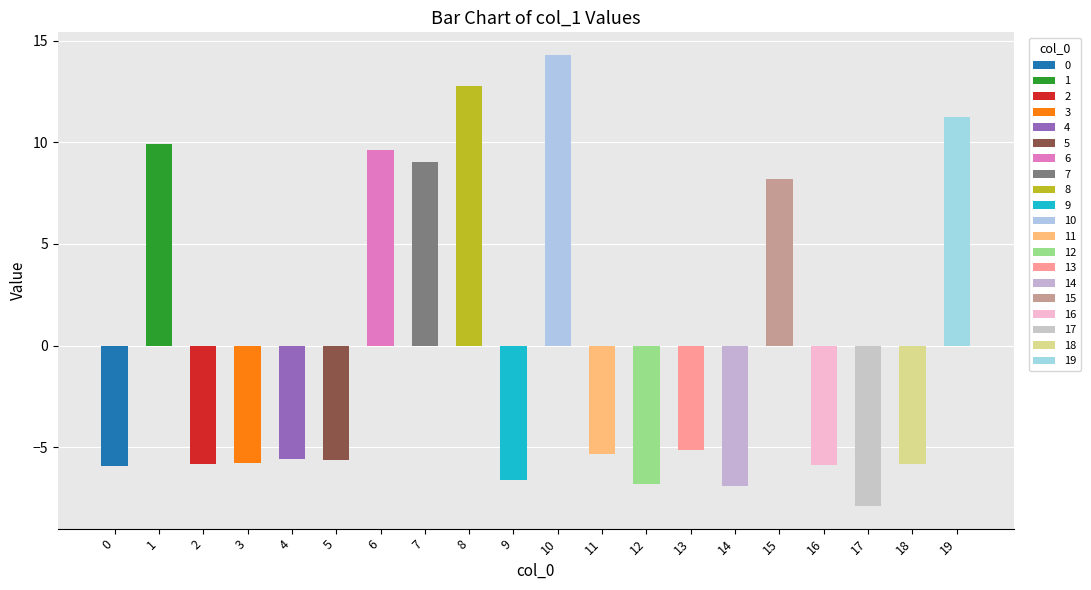

Reading left to right, extract all data points from this chart.

-5.9	9.9	-5.8	-5.8	-5.6	-5.6	9.6	9.0	12.8	-6.6	14.3	-5.3	-6.8	-5.1	-6.9	8.2	-5.9	-7.9	-5.8	11.3